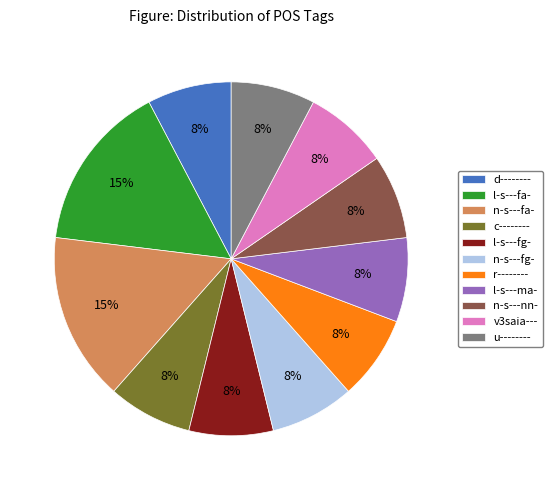

To the nearest percent, what percentage of the pie is n-s---fg-?

8%